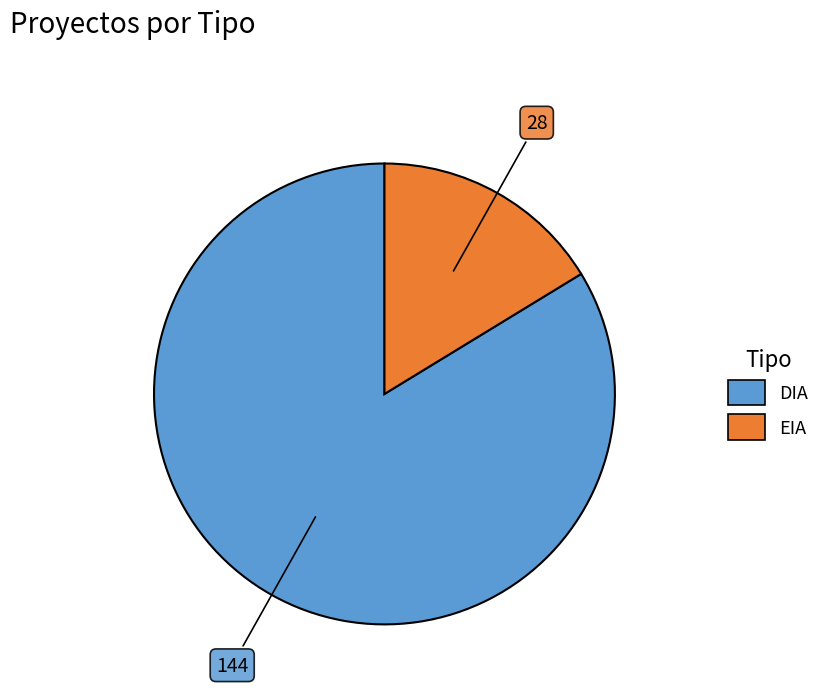

Which slice is the smallest?

EIA